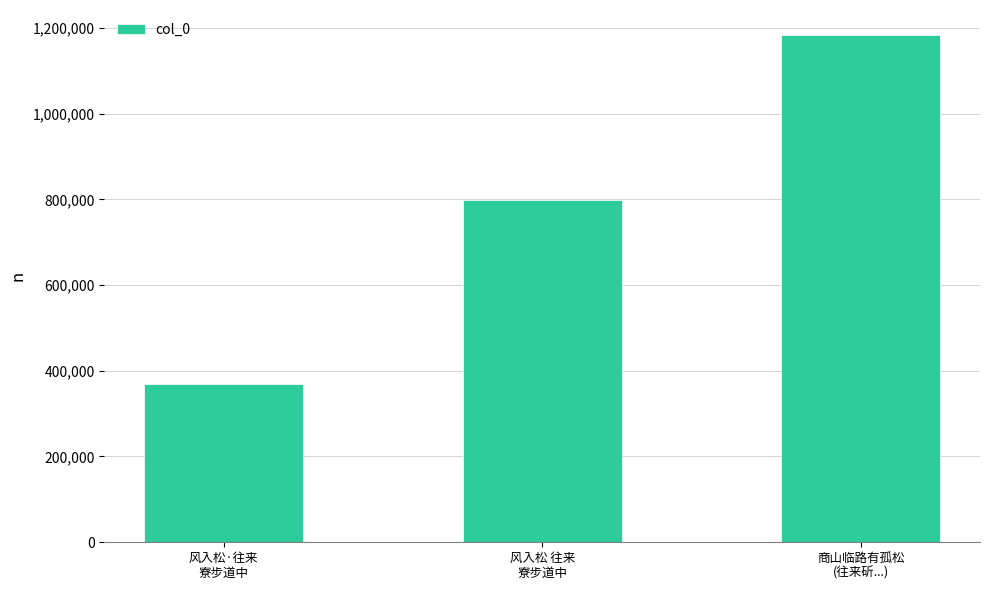

What is the average value?

783470